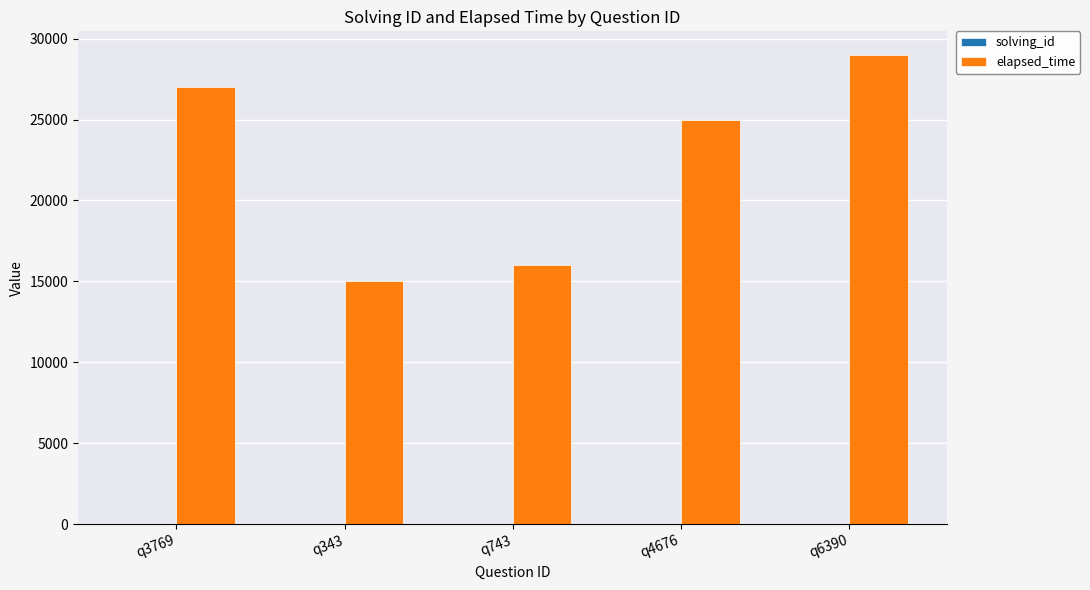

The elapsed_time series shows 16000 at q743. True or false?

True